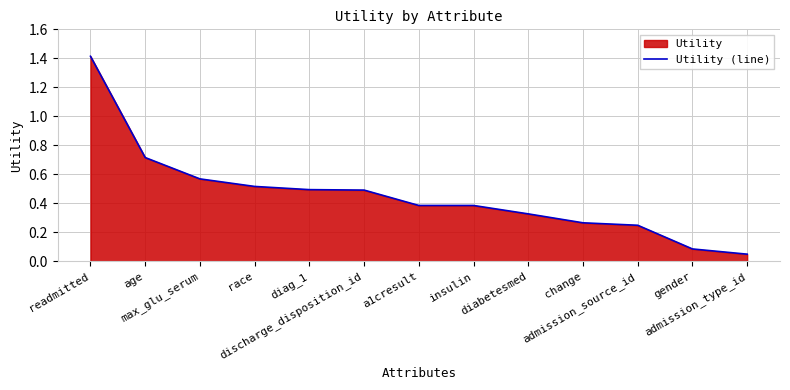

Does the chart display data point markers on the line(s)?

No